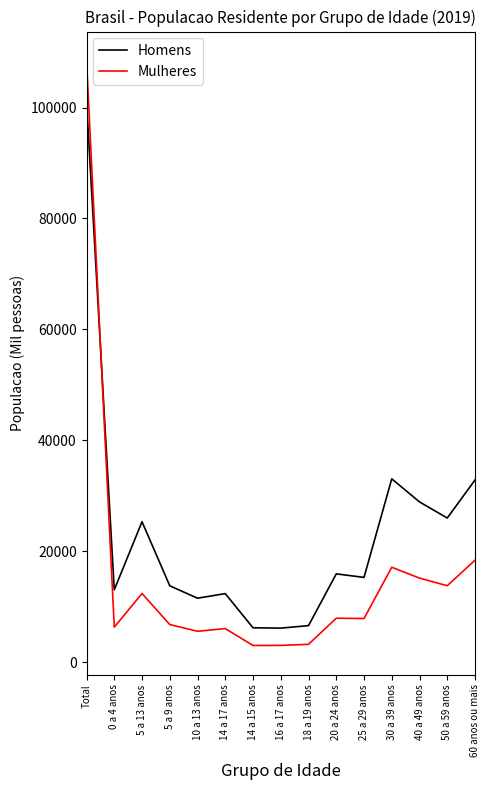

Rank the series by their maximum value, from highest to lowest.

Mulheres, Homens